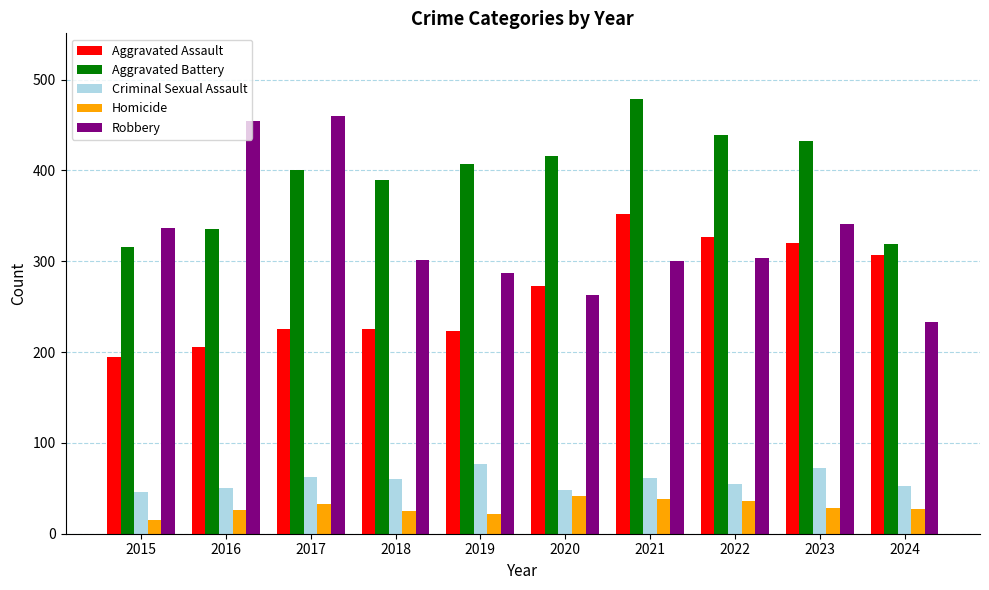

True or false: Criminal Sexual Assault has a value of 11 at 2020.

False